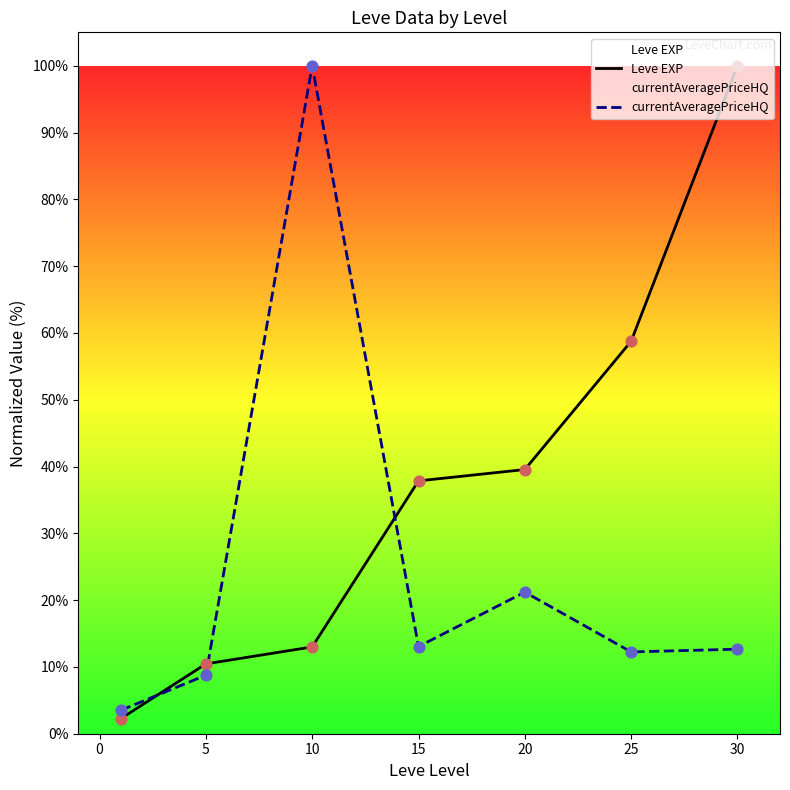

What is the total value across all series at 5?

19.2